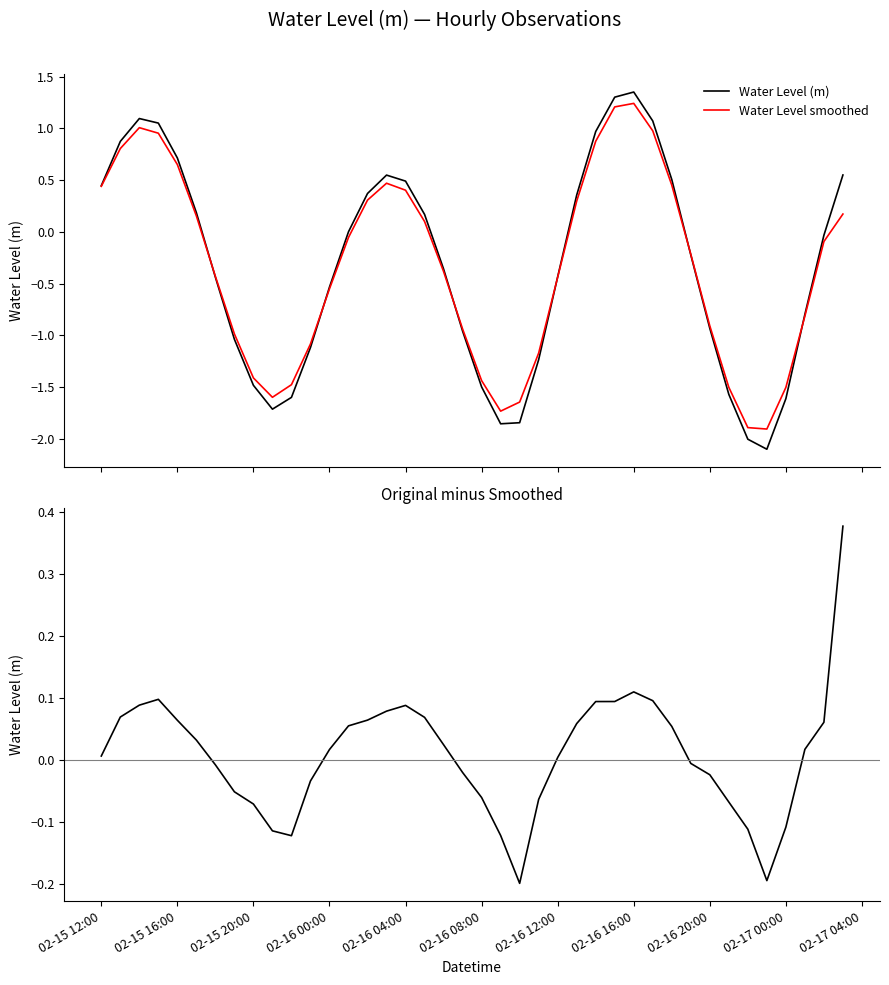

What is the maximum value for Water Level smoothed?

1.2